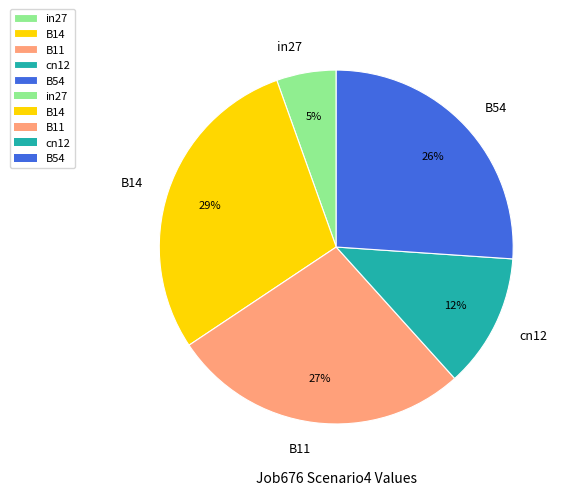

Which category has the smallest portion of the pie?

in27